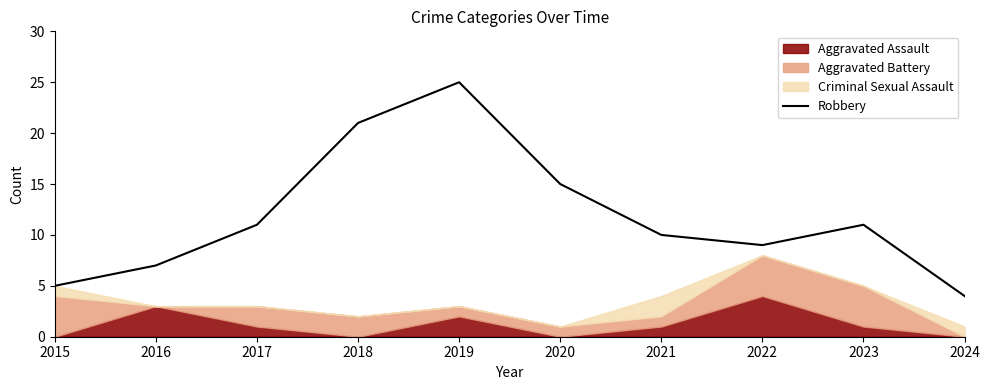

At which category does the data reach its first local valley?

2022